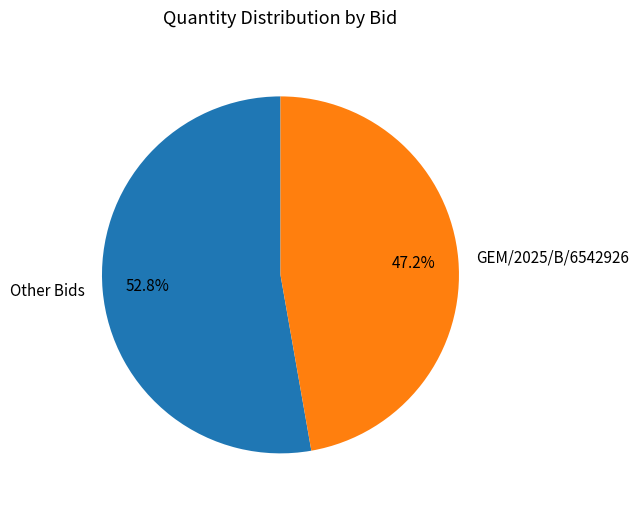

To the nearest percent, what is the difference between the largest and smallest slice percentages?

6%